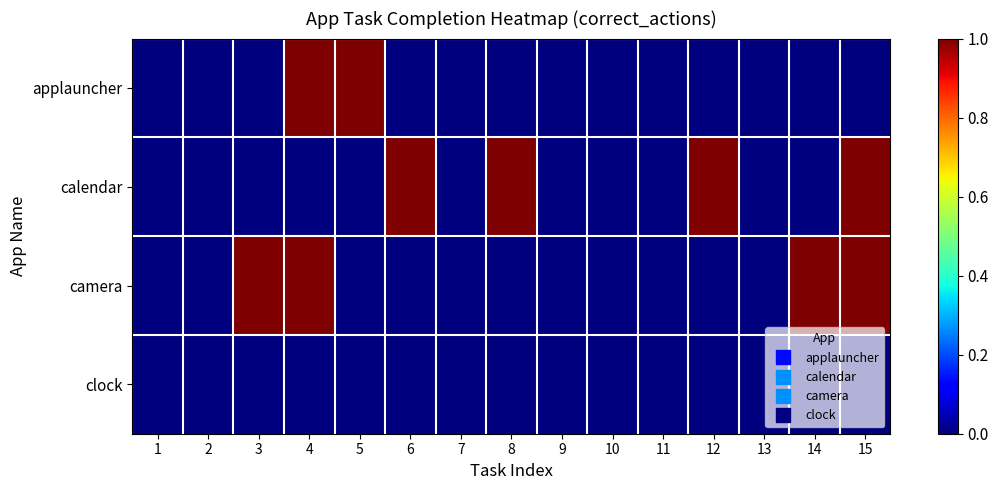

At 3, list the series in order from smallest to largest.

applauncher, calendar, clock, camera